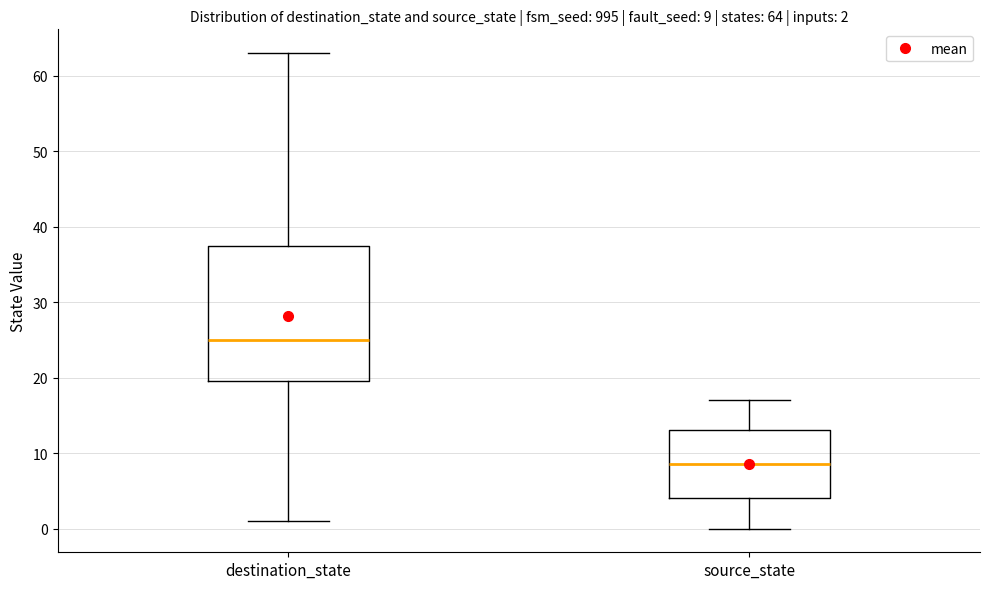

Which box is the tallest, from its lower edge to its upper edge?

destination_state